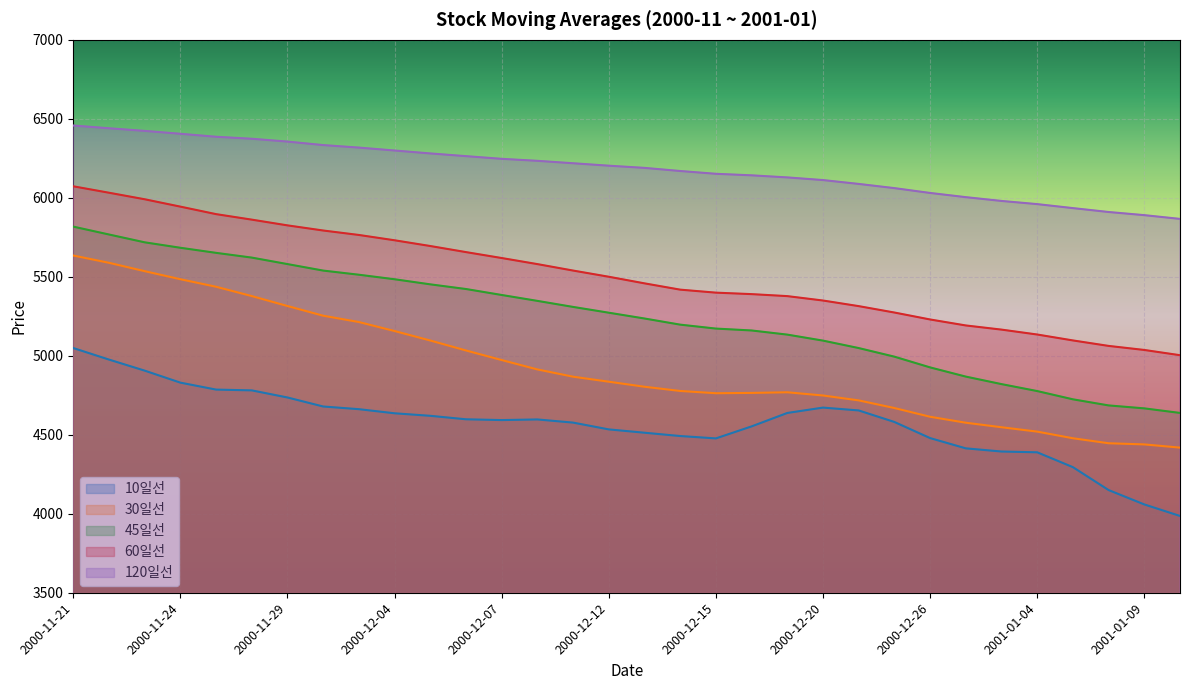

Which has a higher value, 2000-12-11 or 2000-12-26?

2000-12-11